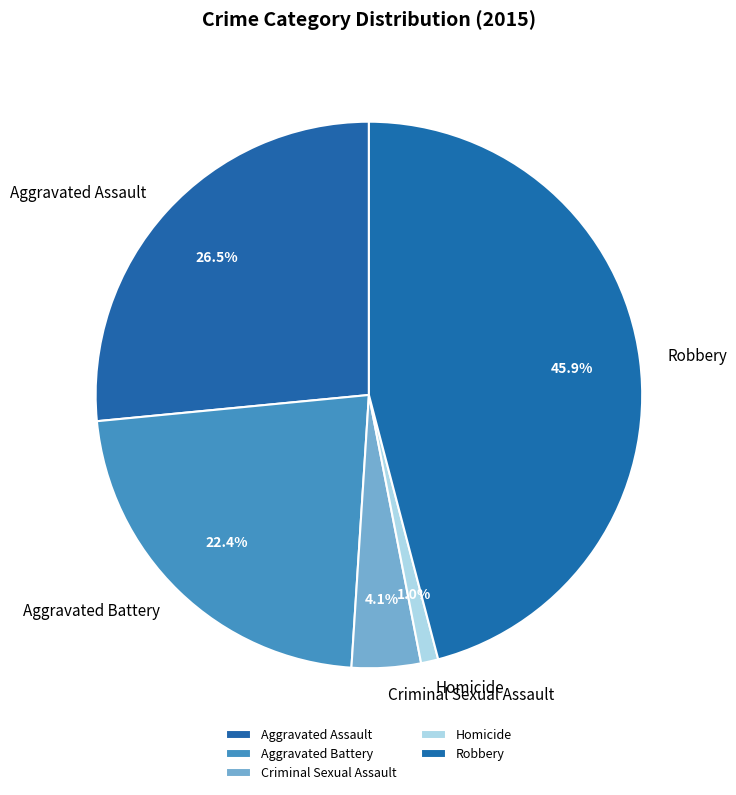

Is it true that Aggravated Battery is 35% of the pie?

False